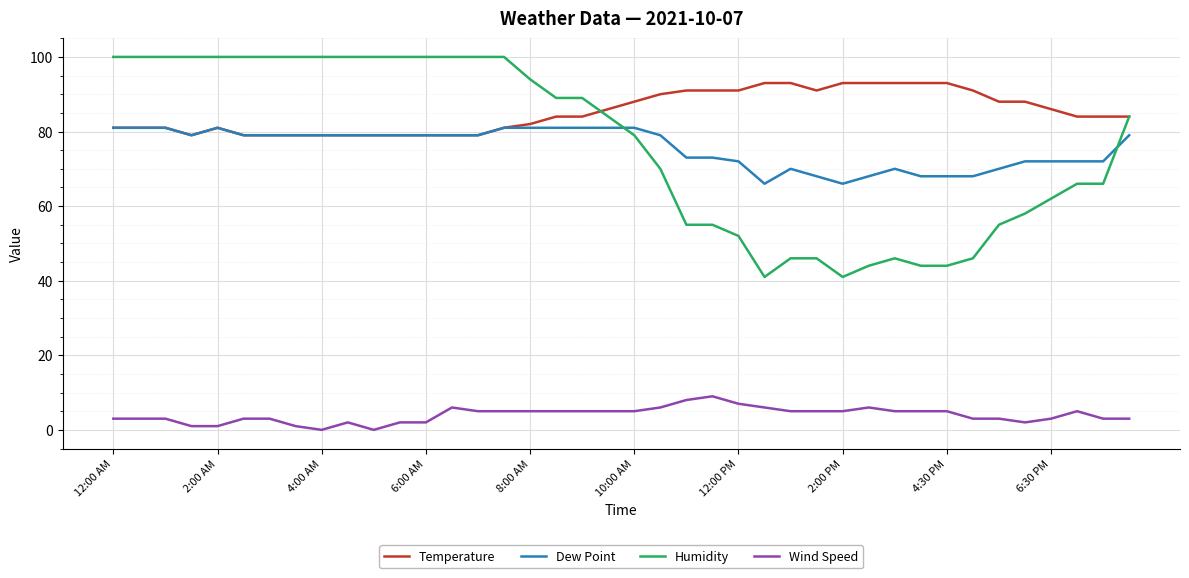

Rank the series by their maximum value, from lowest to highest.

Wind Speed, Dew Point, Temperature, Humidity